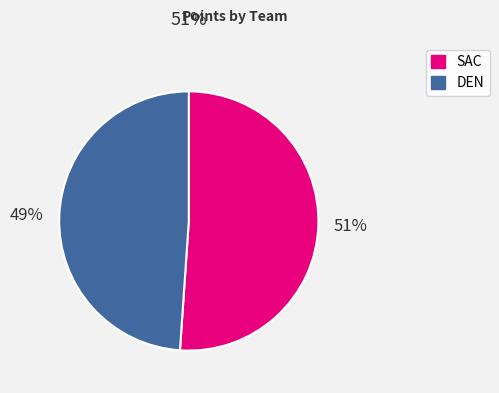

Which slice is the smallest?

DEN